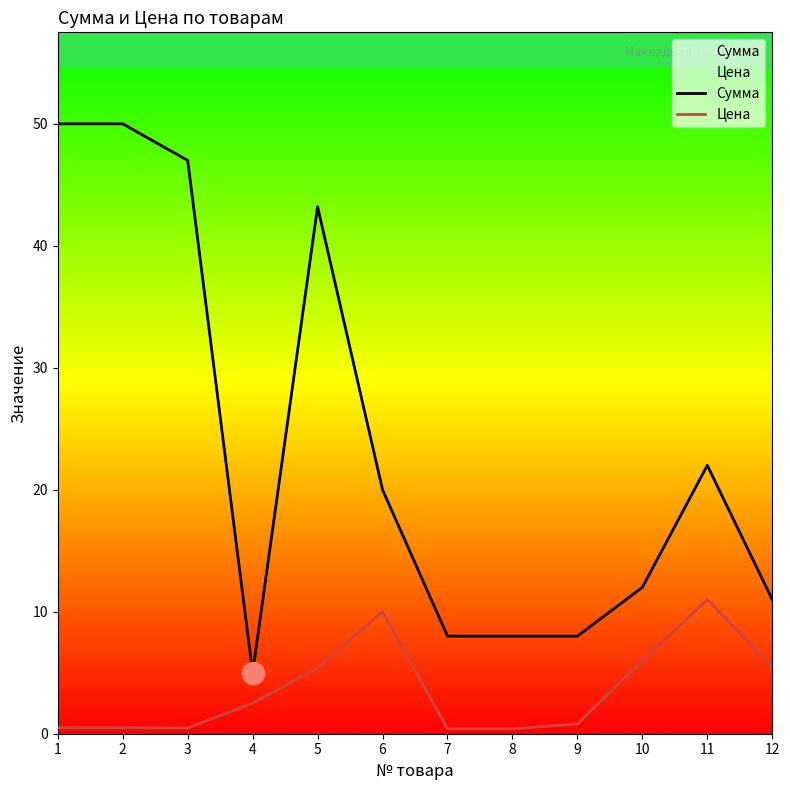

Rank the series by their maximum value, from highest to lowest.

Сумма, Цена